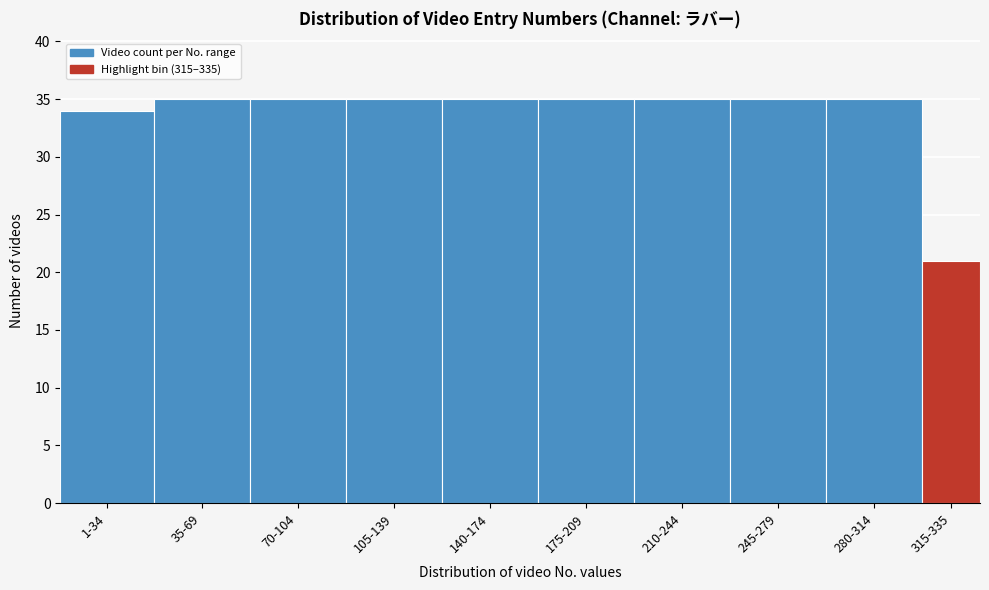

Reading right to left, list all the values displayed in this chart.

21	35	35	35	35	35	35	35	35	34